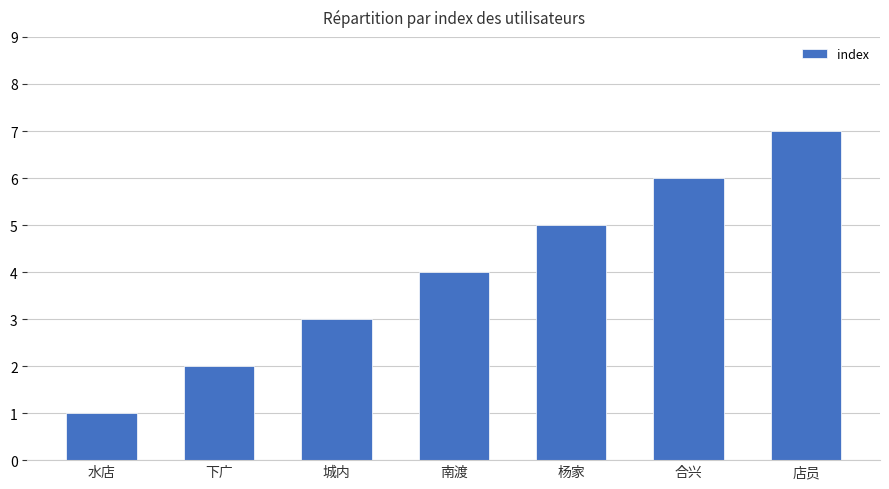

Rank the categories by value from lowest to highest.

水店, 下广, 城内, 南渡, 杨家, 合兴, 店员